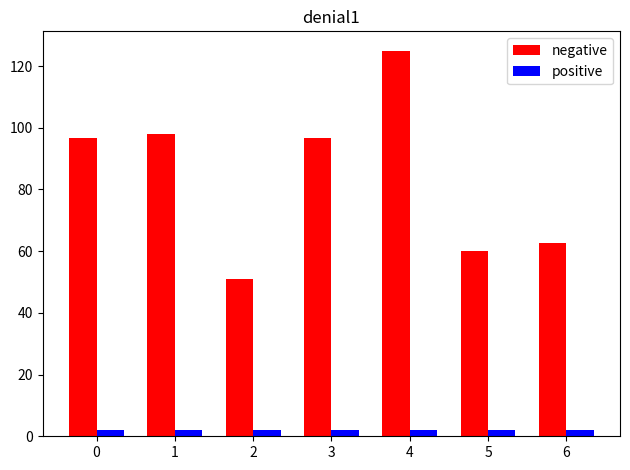

Is it true that positive equals 2.0 at 1?

True